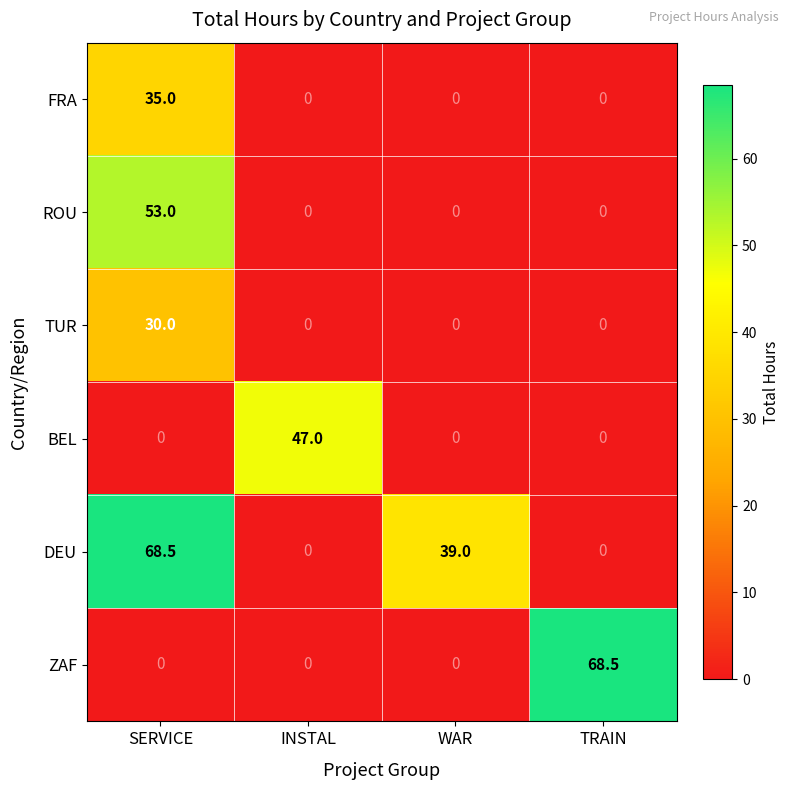

What is the difference between the FRA values at WAR and SERVICE?

35.0